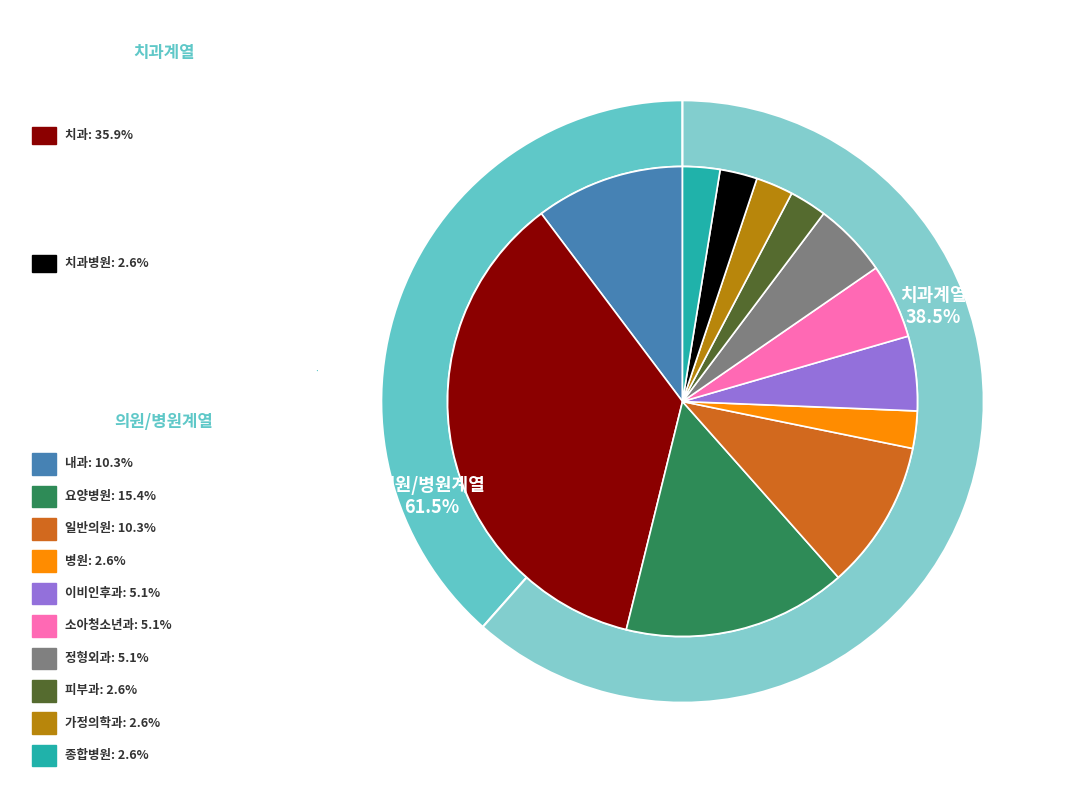

What is the smallest slice in the pie chart?

병원